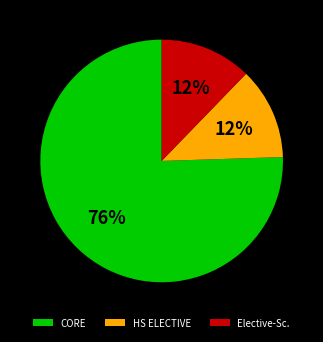

The CORE slice represents 76% of the pie. True or false?

True